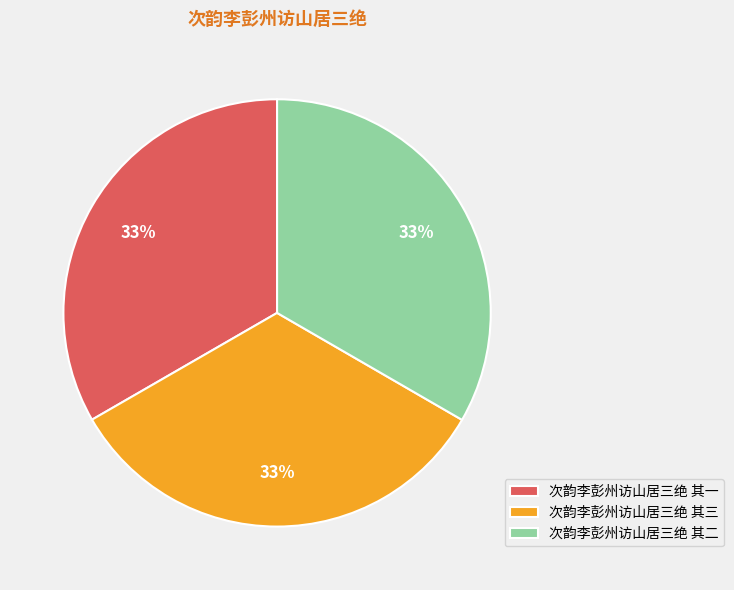

What is the ratio of the value at 次韵李彭州访山居三绝 其三 to the value at 次韵李彭州访山居三绝 其一?

1.0